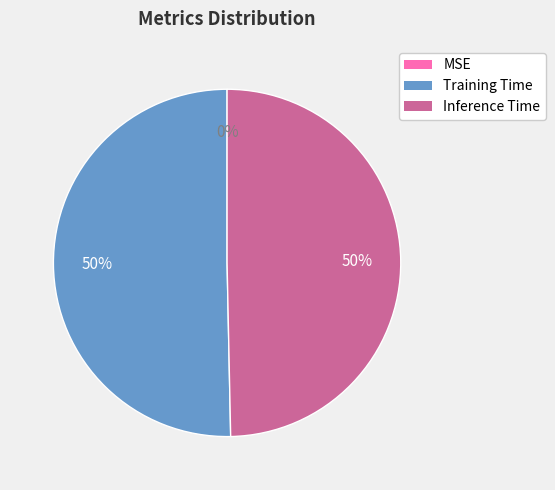

The Training Time slice represents 36% of the pie. True or false?

False